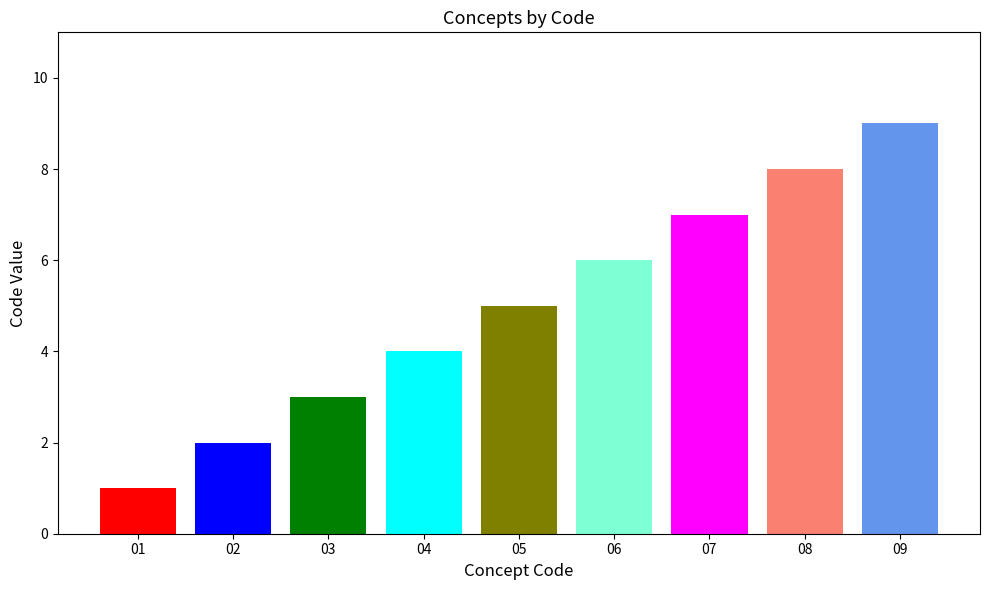

Is it true that the value at 01 is 1?

True